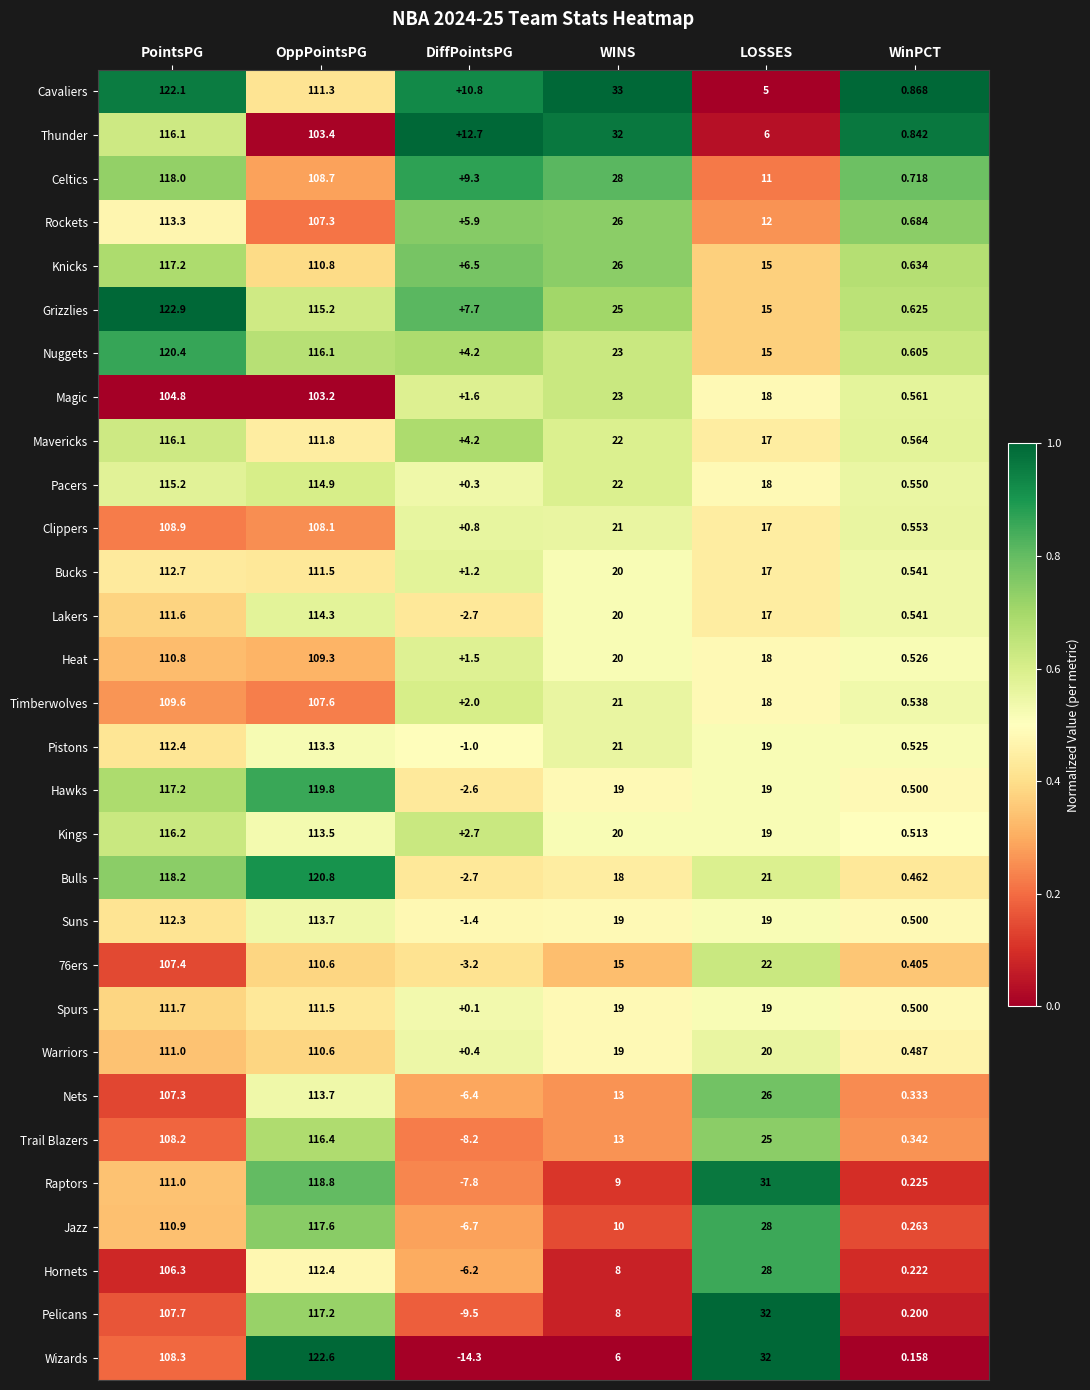

At which label does Clippers first exceed 21?

PointsPG